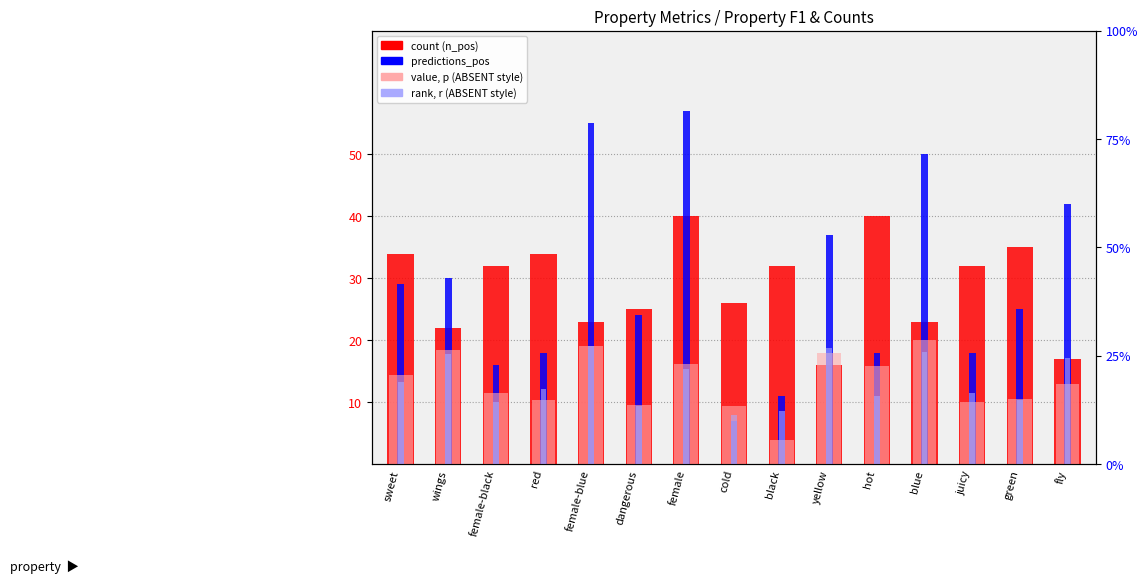

At which category does the chart reach its peak across all series?

female